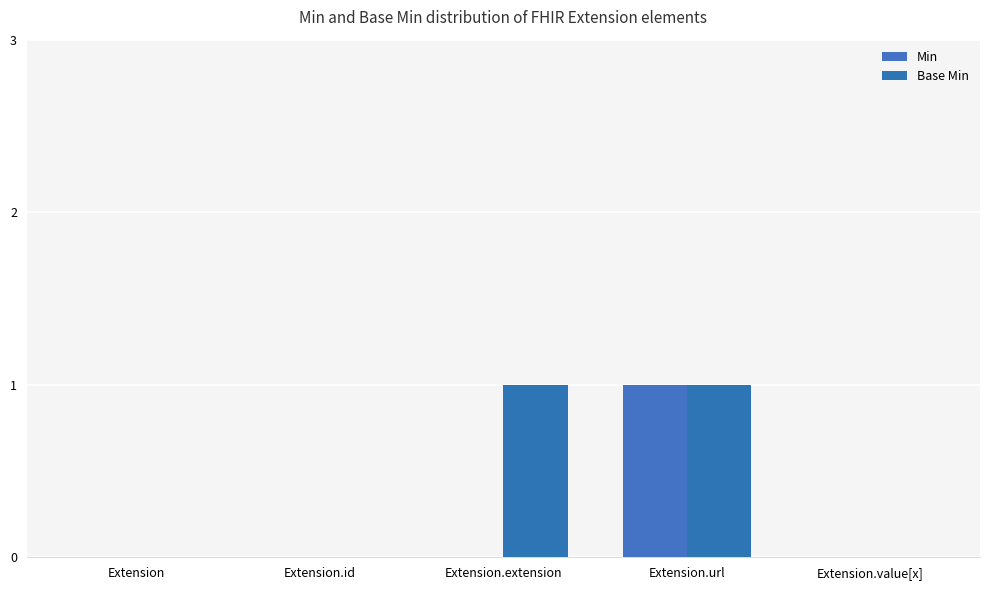

Reading left to right, transcribe all the data shown in this chart.

Min: Extension=0	Extension.id=0	Extension.extension=0	Extension.url=1	Extension.value[x]=0
Base Min: Extension=0	Extension.id=0	Extension.extension=1	Extension.url=1	Extension.value[x]=0